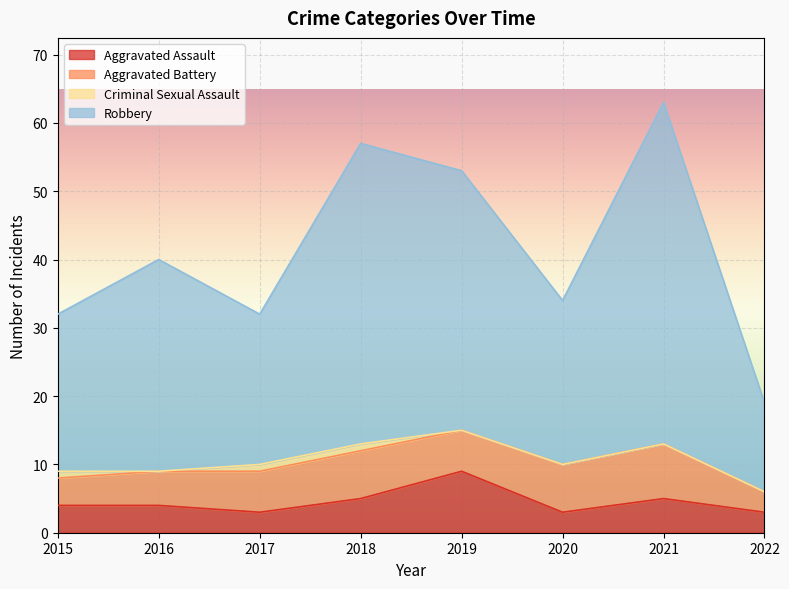

What are all the series names shown in the legend?

Aggravated Assault, Aggravated Battery, Criminal Sexual Assault, Robbery